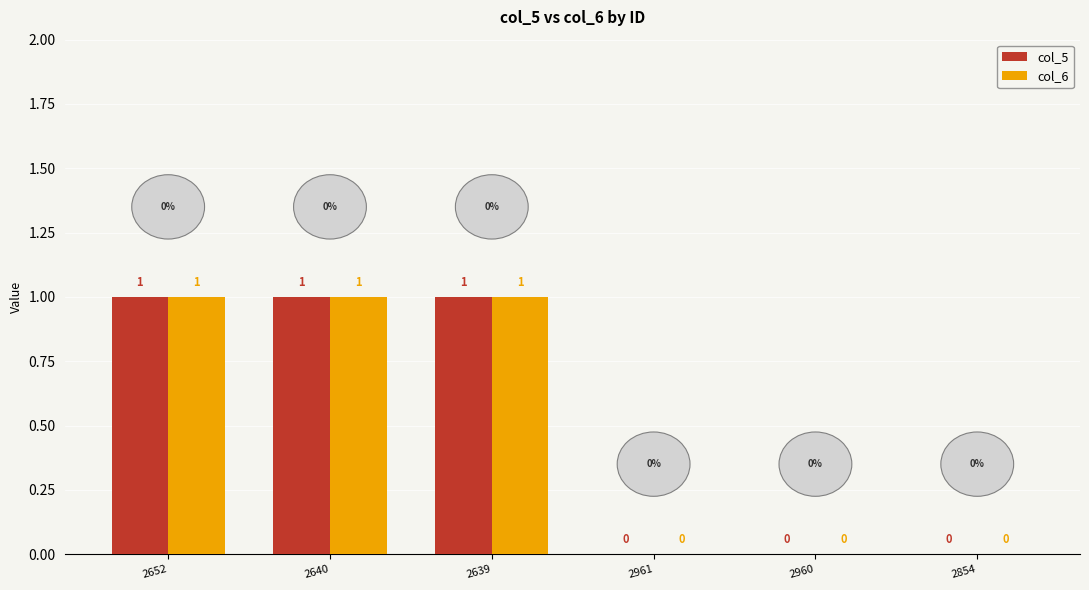

Reading right to left, extract all data points from this chart.

col_5: 2854=0	2960=0	2961=0	2639=1	2640=1	2652=1
col_6: 2854=0	2960=0	2961=0	2639=1	2640=1	2652=1